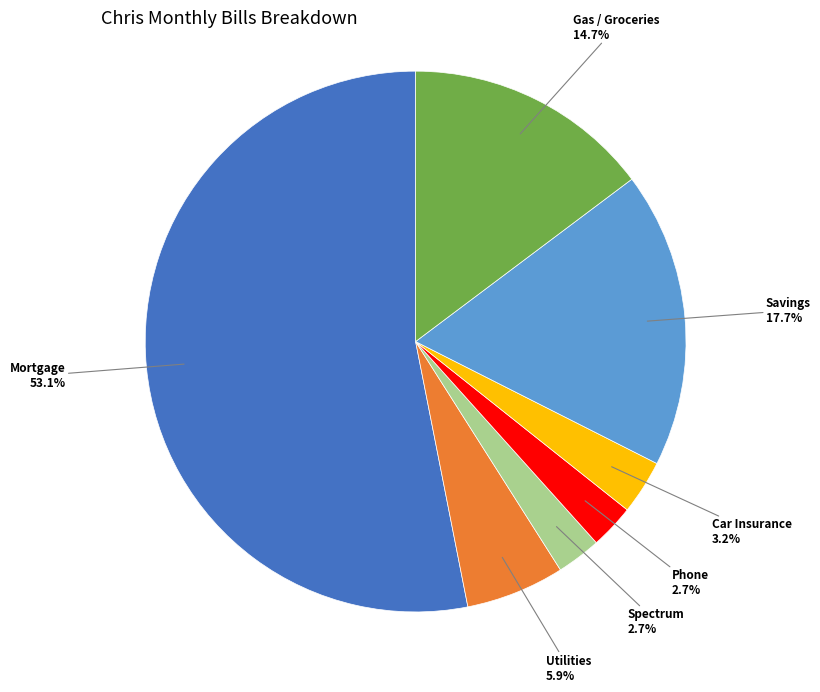

Is there any slice that represents more than half of the pie?

Yes